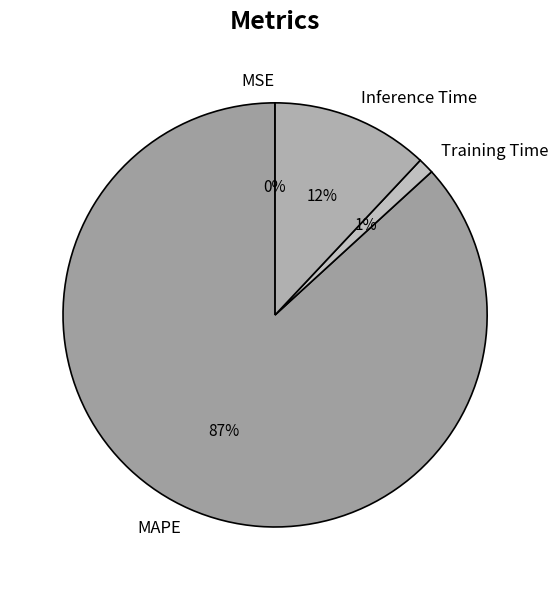

Is there any slice that represents more than half of the pie?

Yes